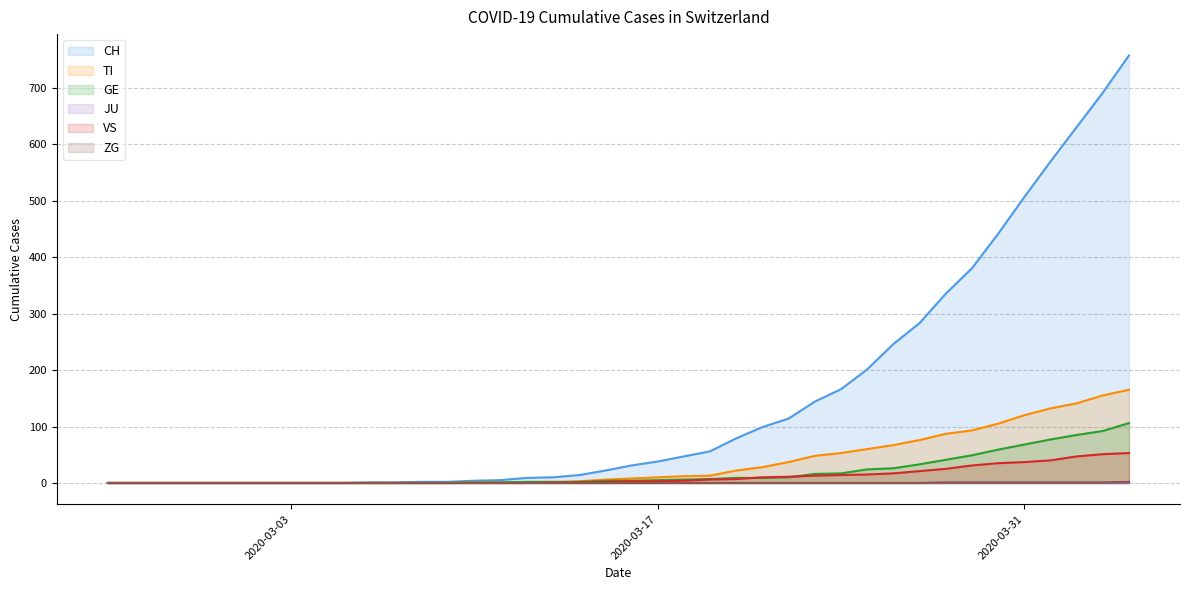

Which category has the highest value in the GE series?

2020-04-04